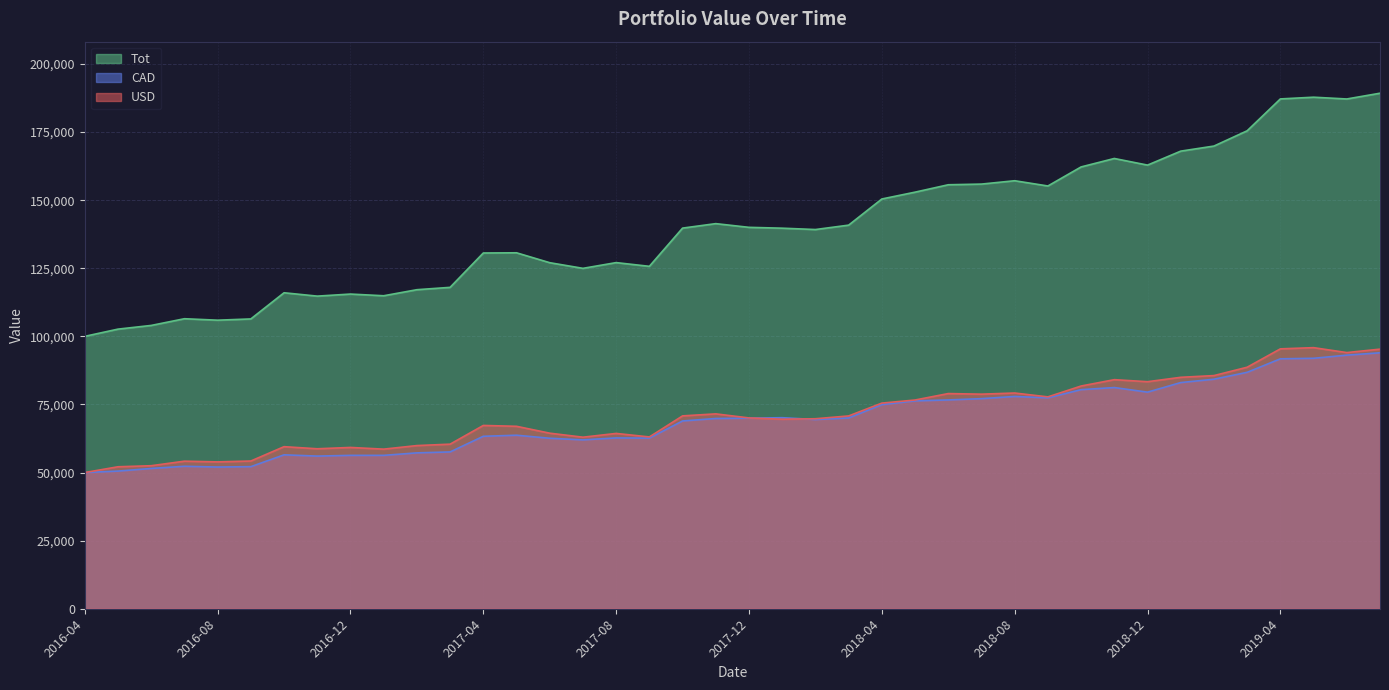

At which category does Tot reach its first local valley?

2016-08